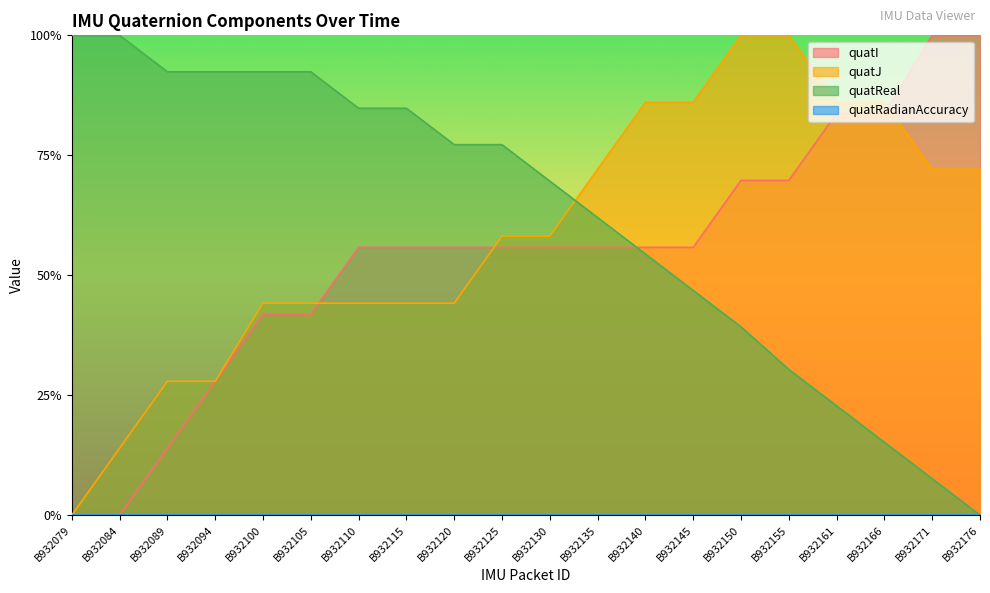

What is the value of the quatReal point at the 6th from the left?

0.9